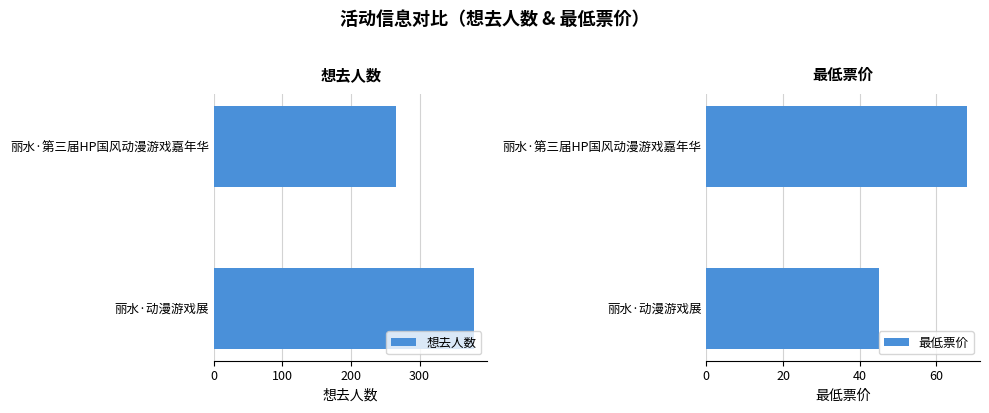

Which series has the largest total across all categories?

想去人数